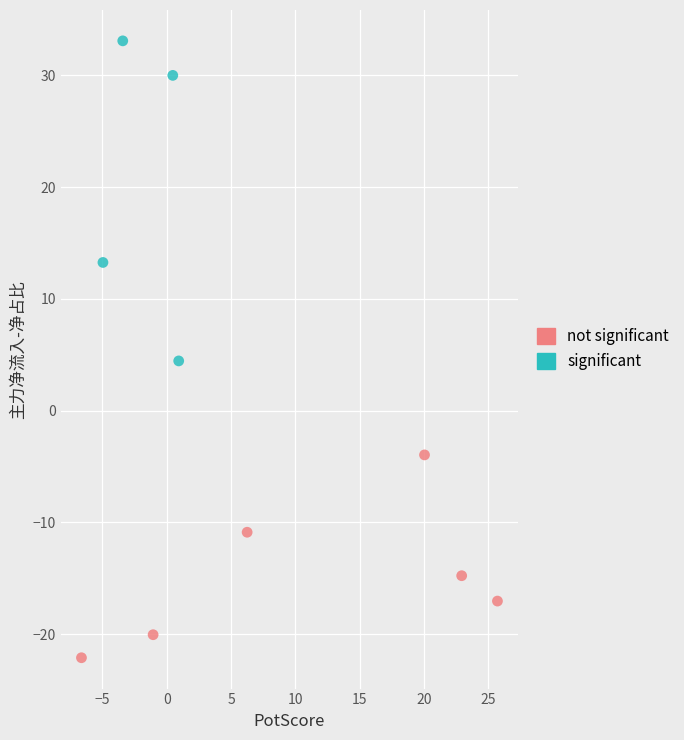

Which series reaches the minimum Y coordinate?

not significant